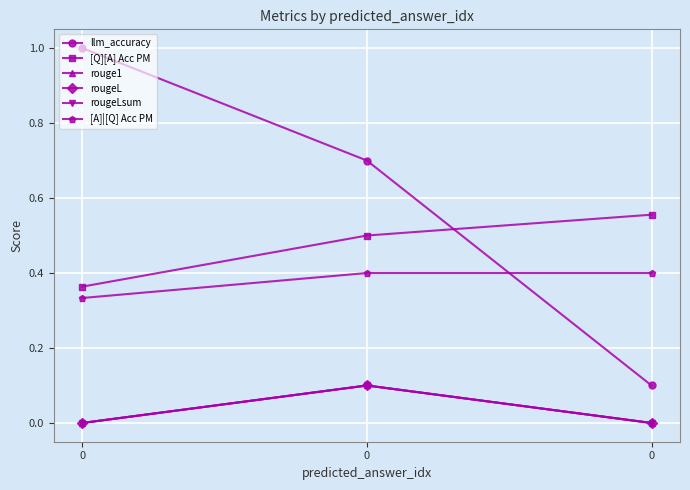

Does the chart display data point markers on the line(s)?

Yes